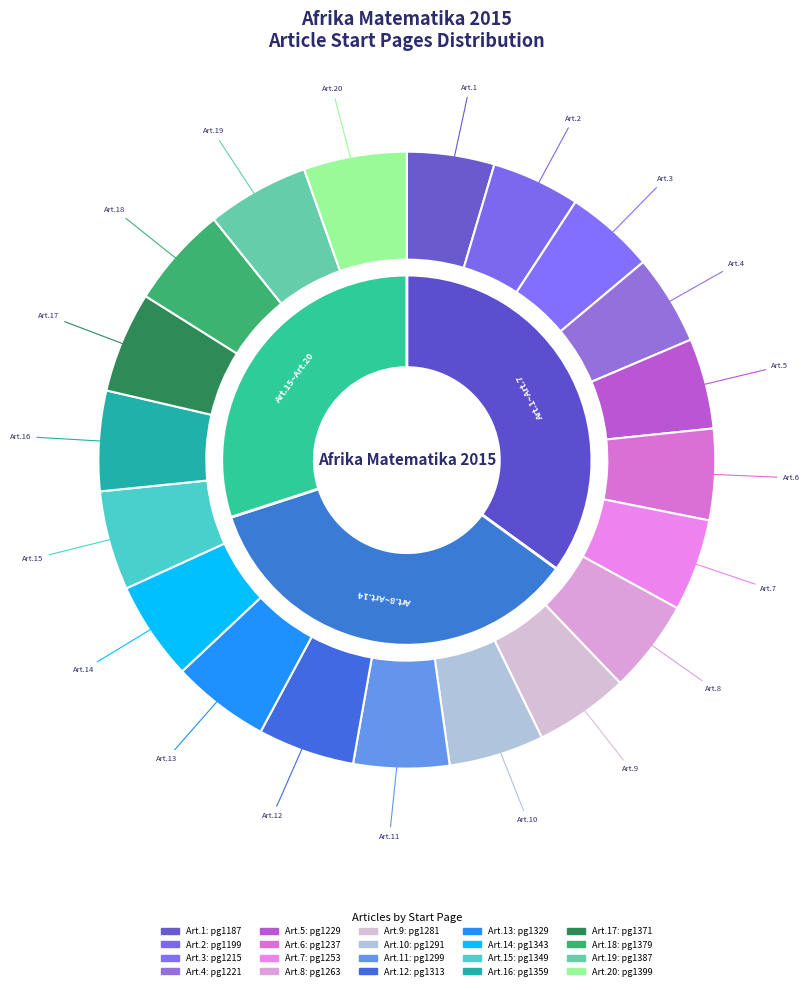

What percentage is the 1299 slice, to the nearest percent?

5%